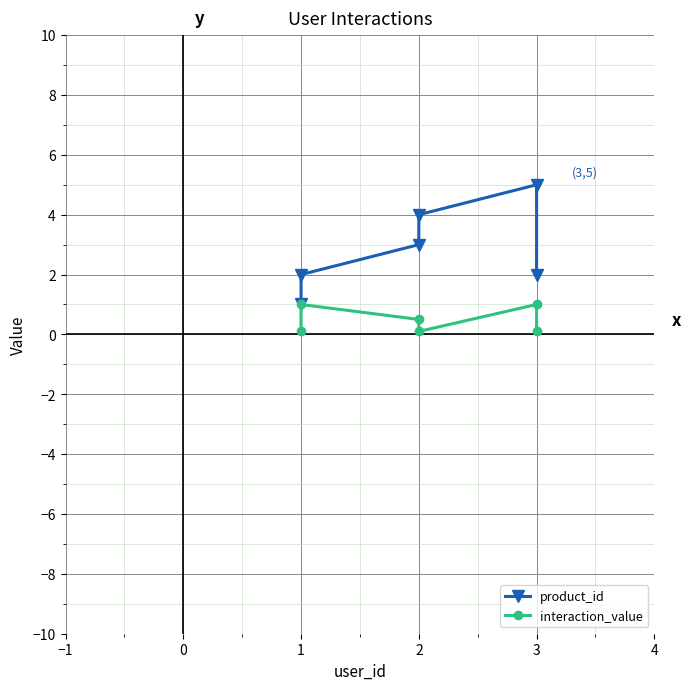

What is the smallest value displayed?

0.1